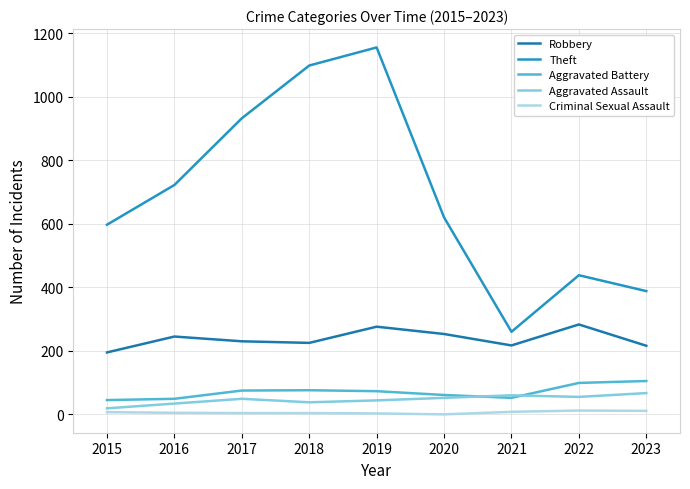

Is the value of Aggravated Assault at 2015 greater than the value of Aggravated Battery at 2023?

No